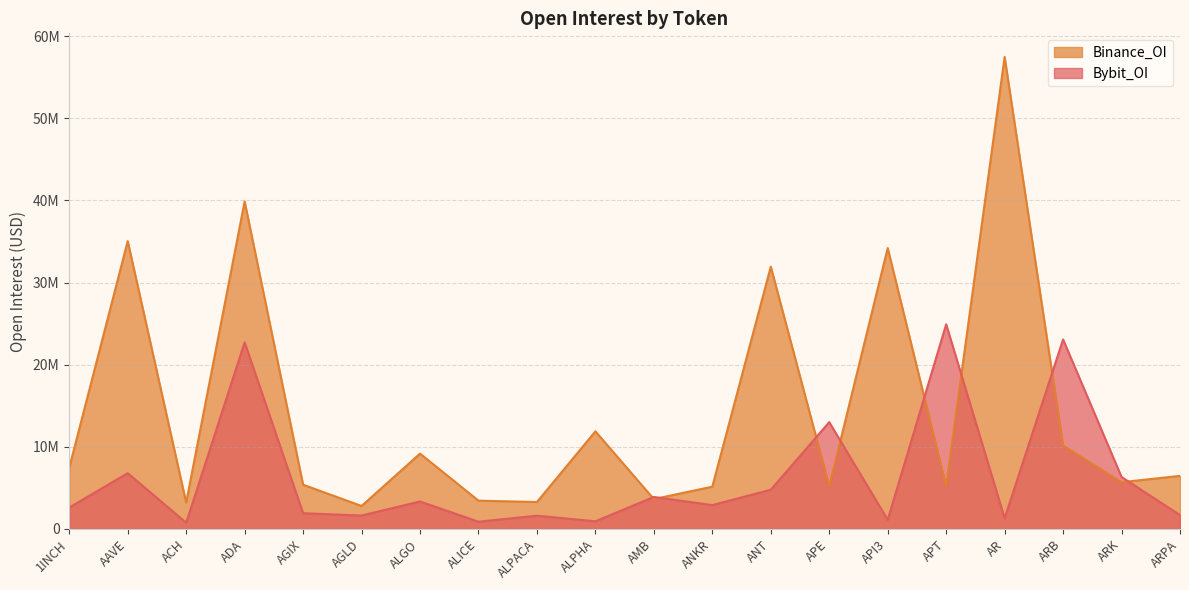

What are all the series names shown in the legend?

Binance_OI, Bybit_OI